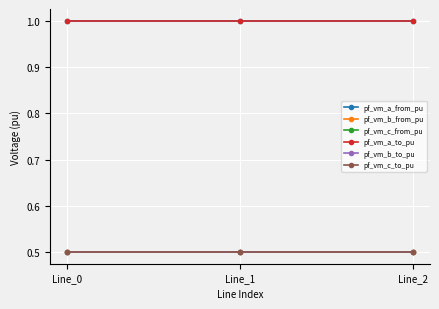

Is it true that pf_vm_b_to_pu equals 0.9 at Line_0?

False